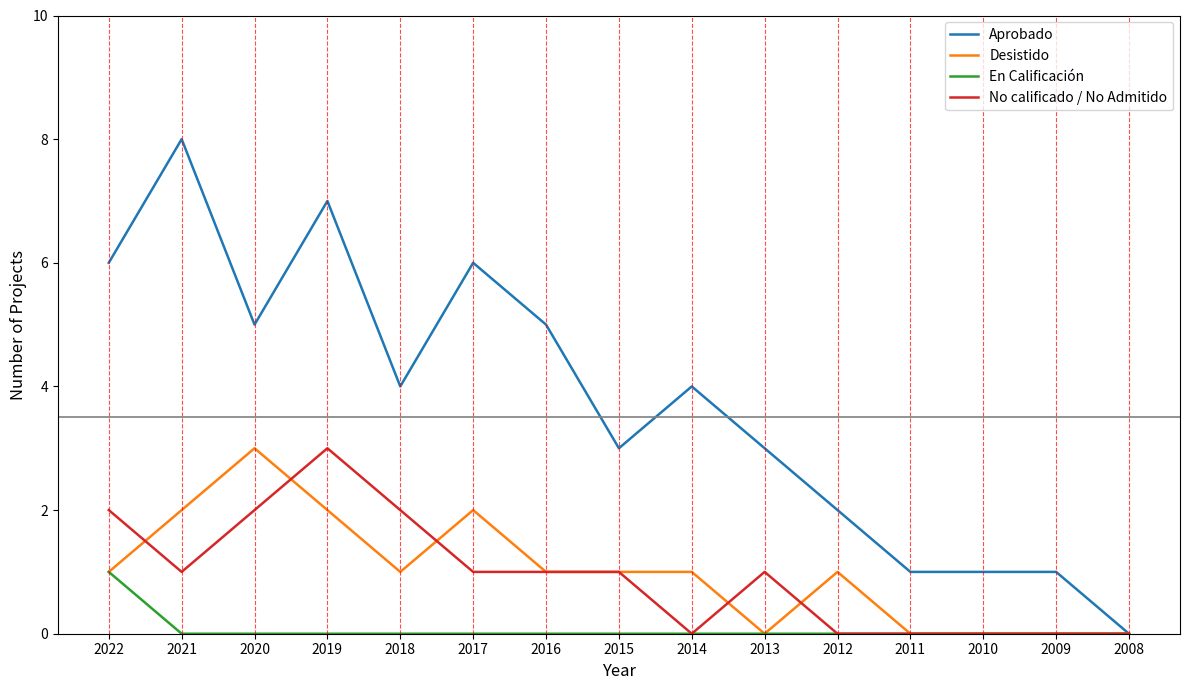

What is the sum of the No calificado / No Admitido values at 2016 and 2018?

3